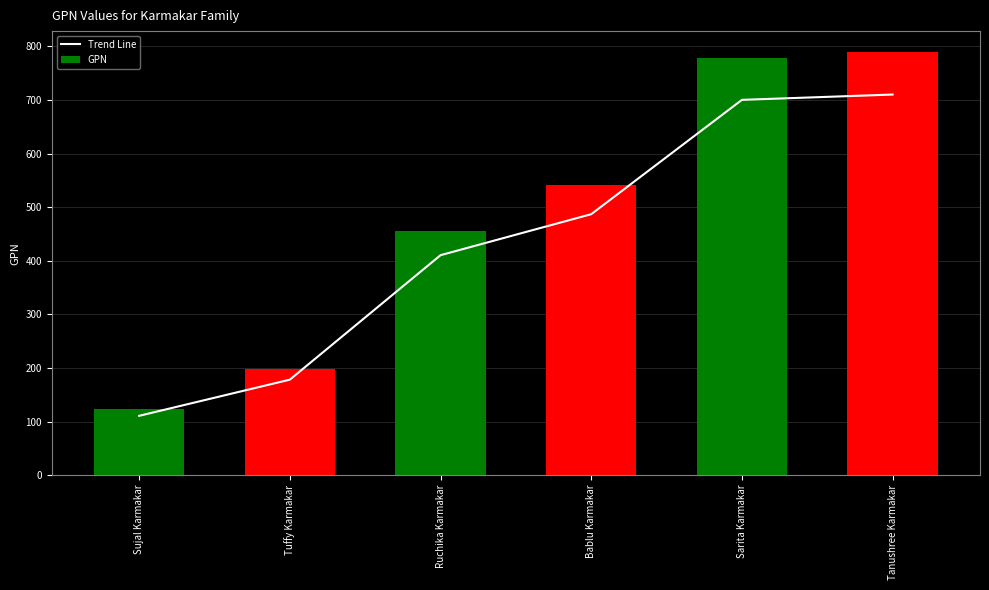

Where does the GPN series first go above 541?

Sarita Karmakar